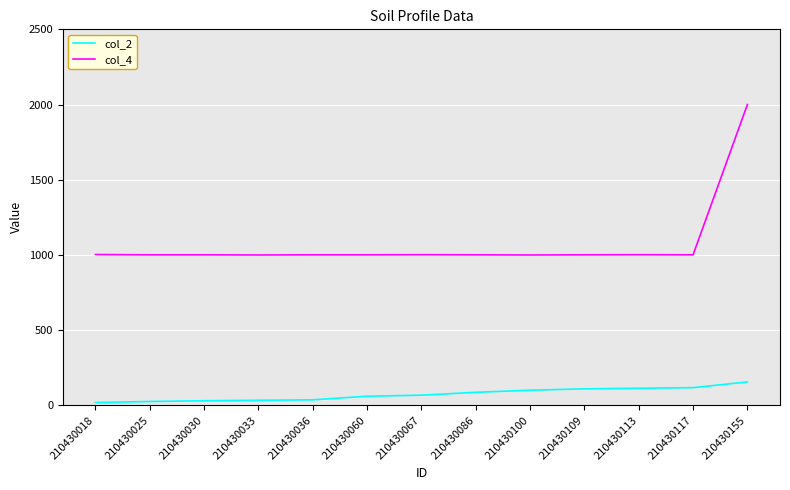

The col_2 series shows 195 at 210430117. True or false?

False